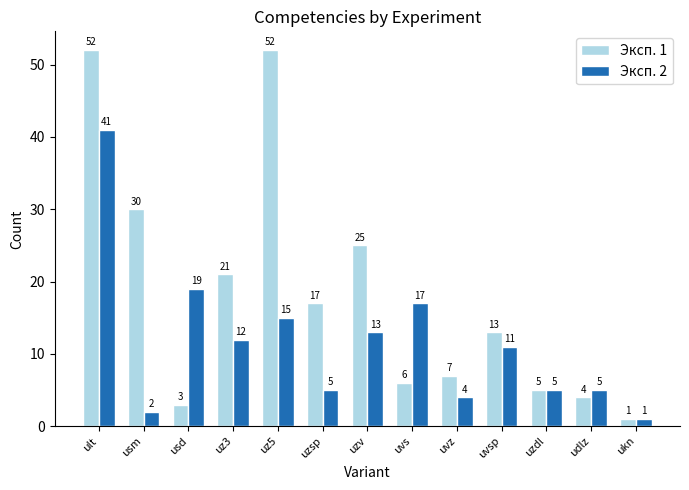

What are all the series names shown in the legend?

Эксп. 1, Эксп. 2